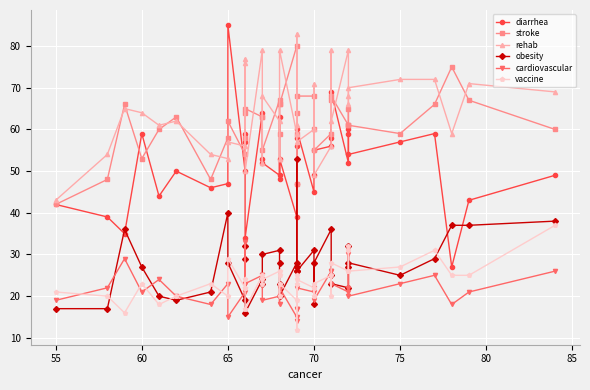

Where is rehab nearest to the value 63?

60